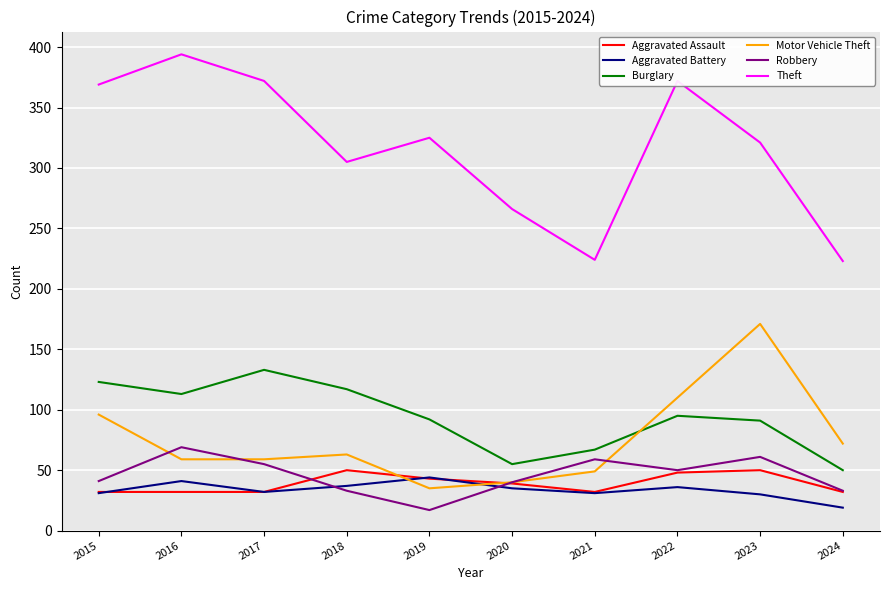

What is the difference between the maximum and minimum values in the Burglary series?

83